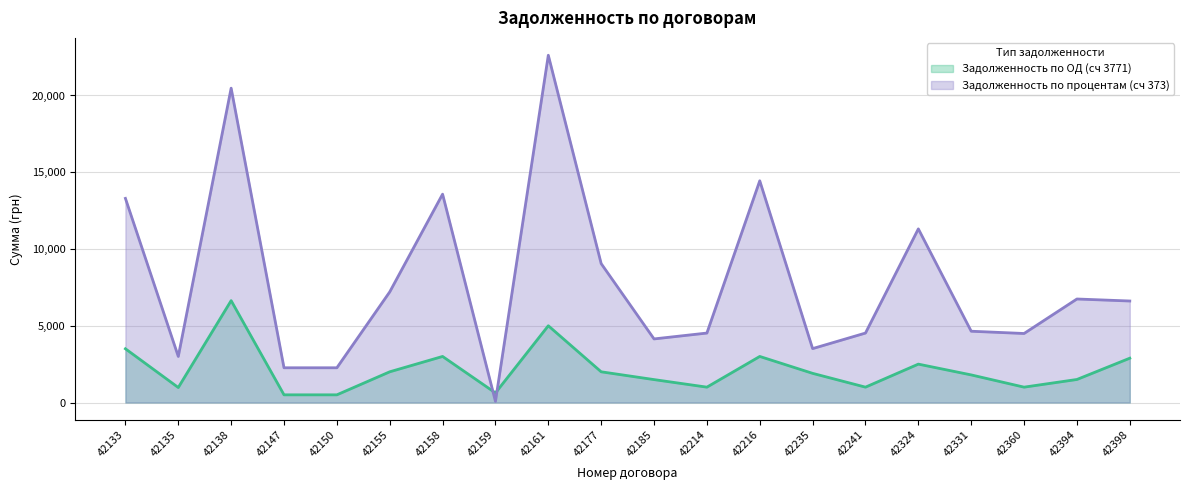

True or false: Задолженность по процентам (сч 373) has more than 1 interior local peaks.

True